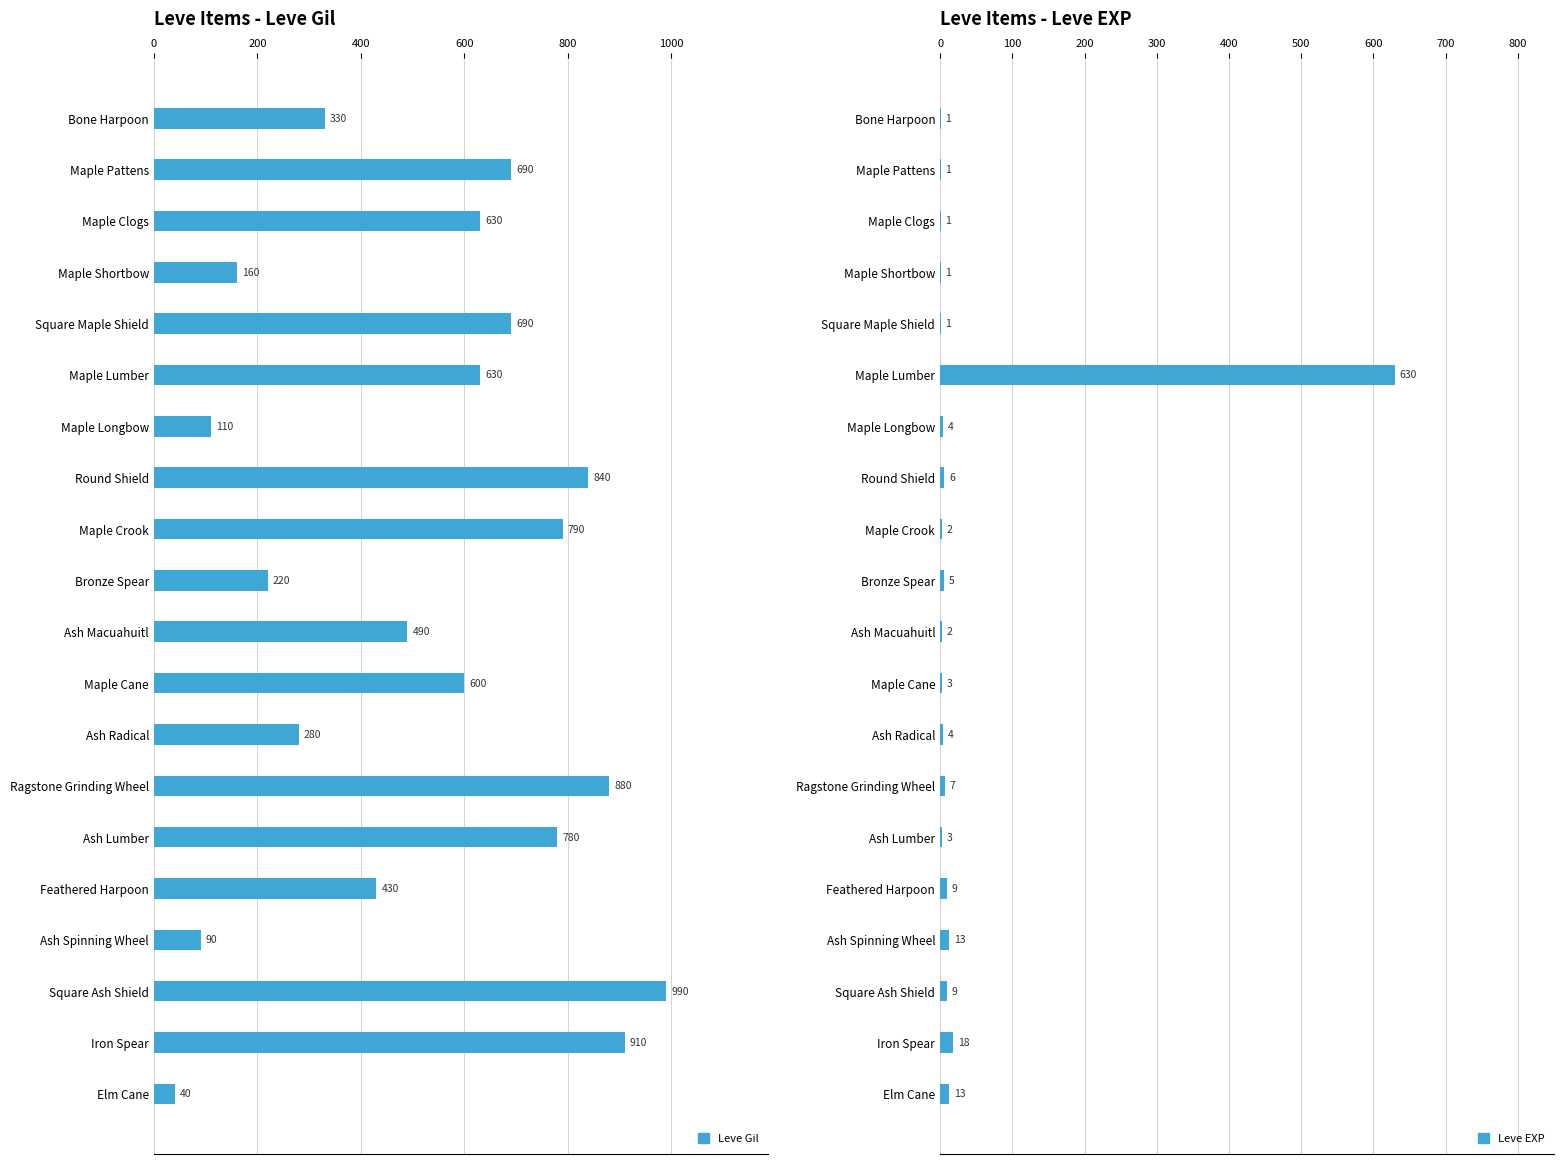

At which label does Leve Gil reach its minimum?

Elm Cane